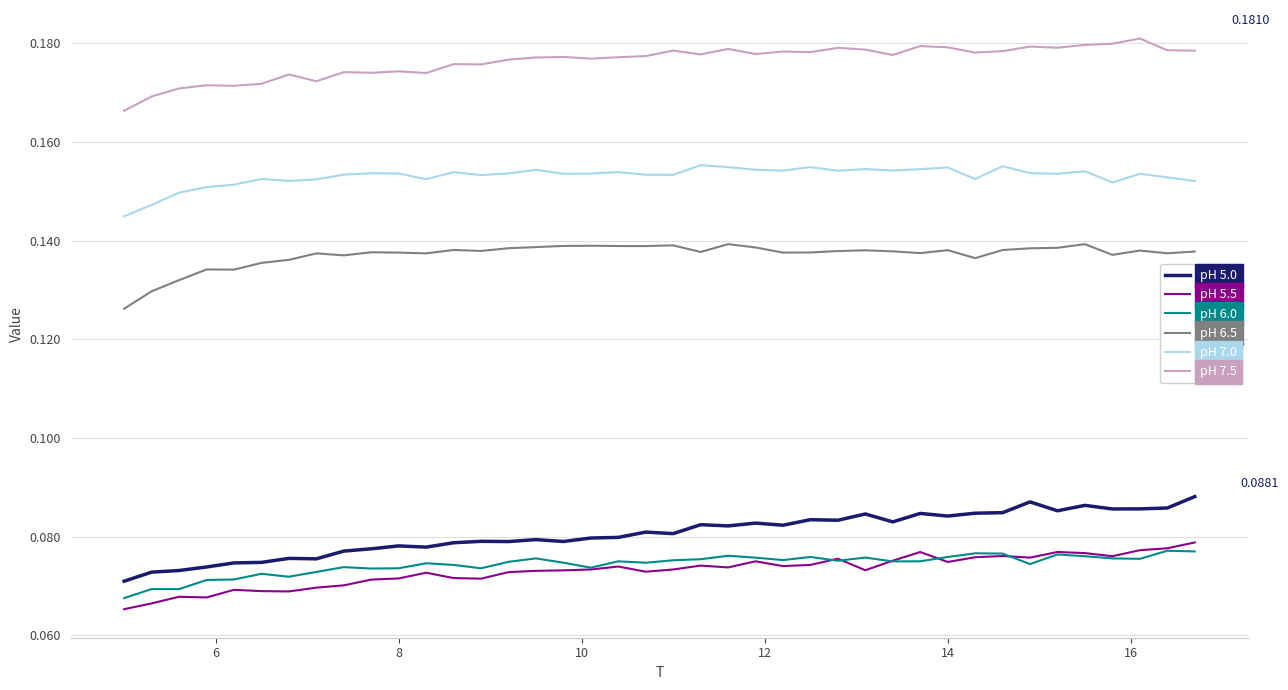

Which series has the largest range (max minus min)?

pH 5.0